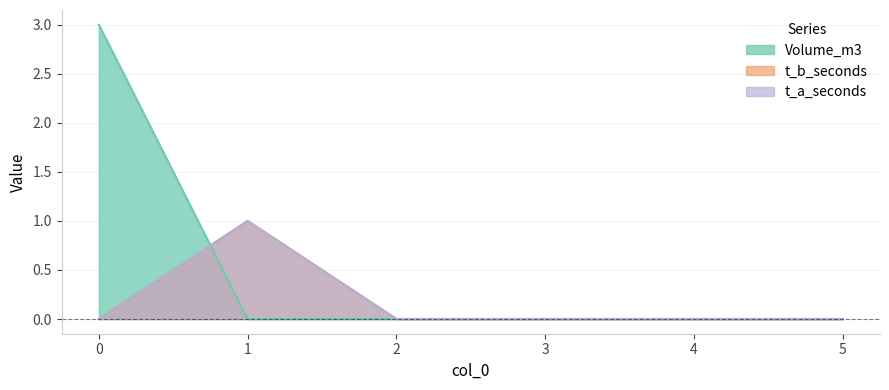

The value of t_a_seconds at 5 is 0. True or false?

True